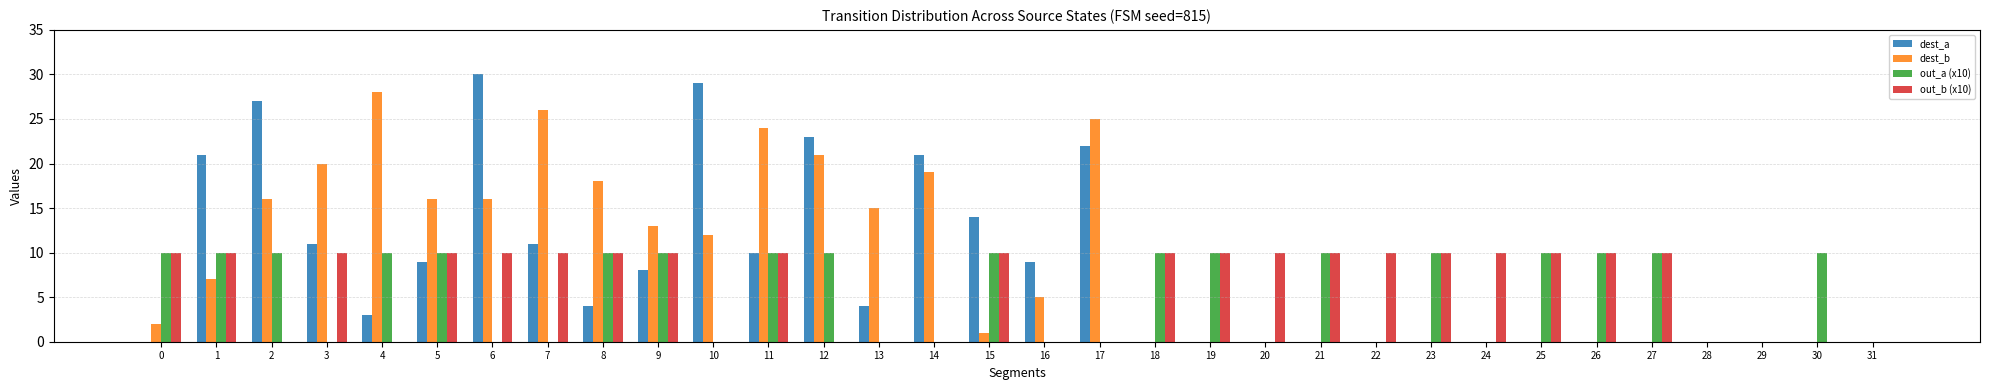

Is the value of dest_b at 4 greater than the value of out_a (x10) at 29?

Yes